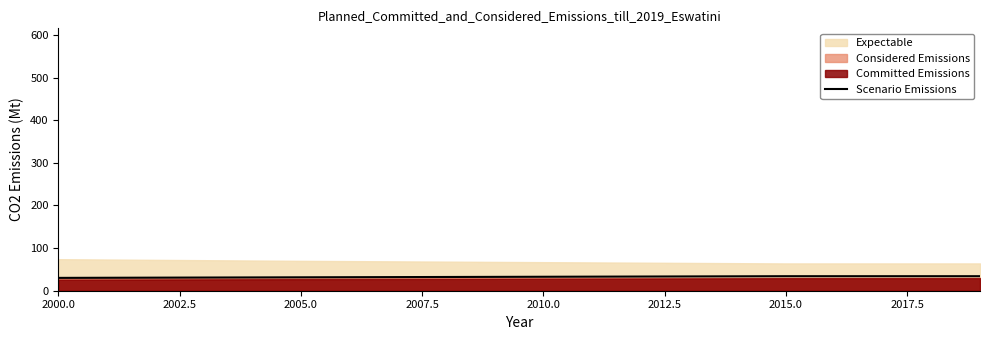

The Scenario Emissions series shows 32.7 at 2010.0. True or false?

True